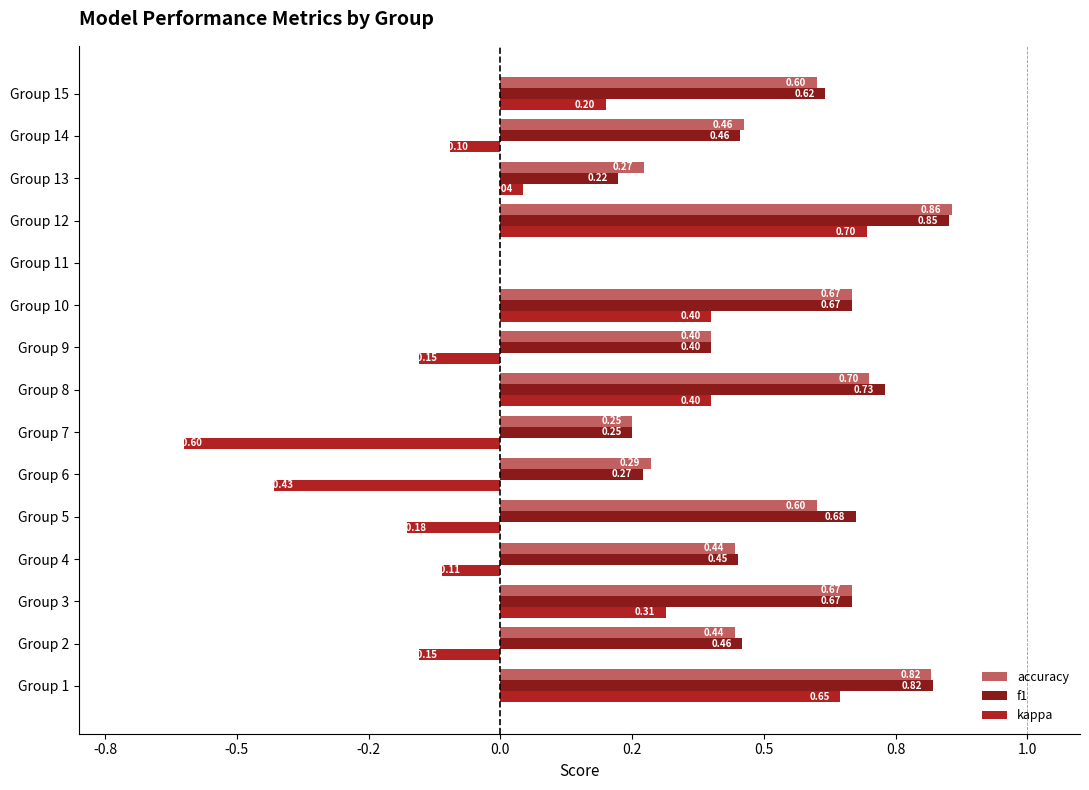

At which label is f1 closest to 0?

Group 11